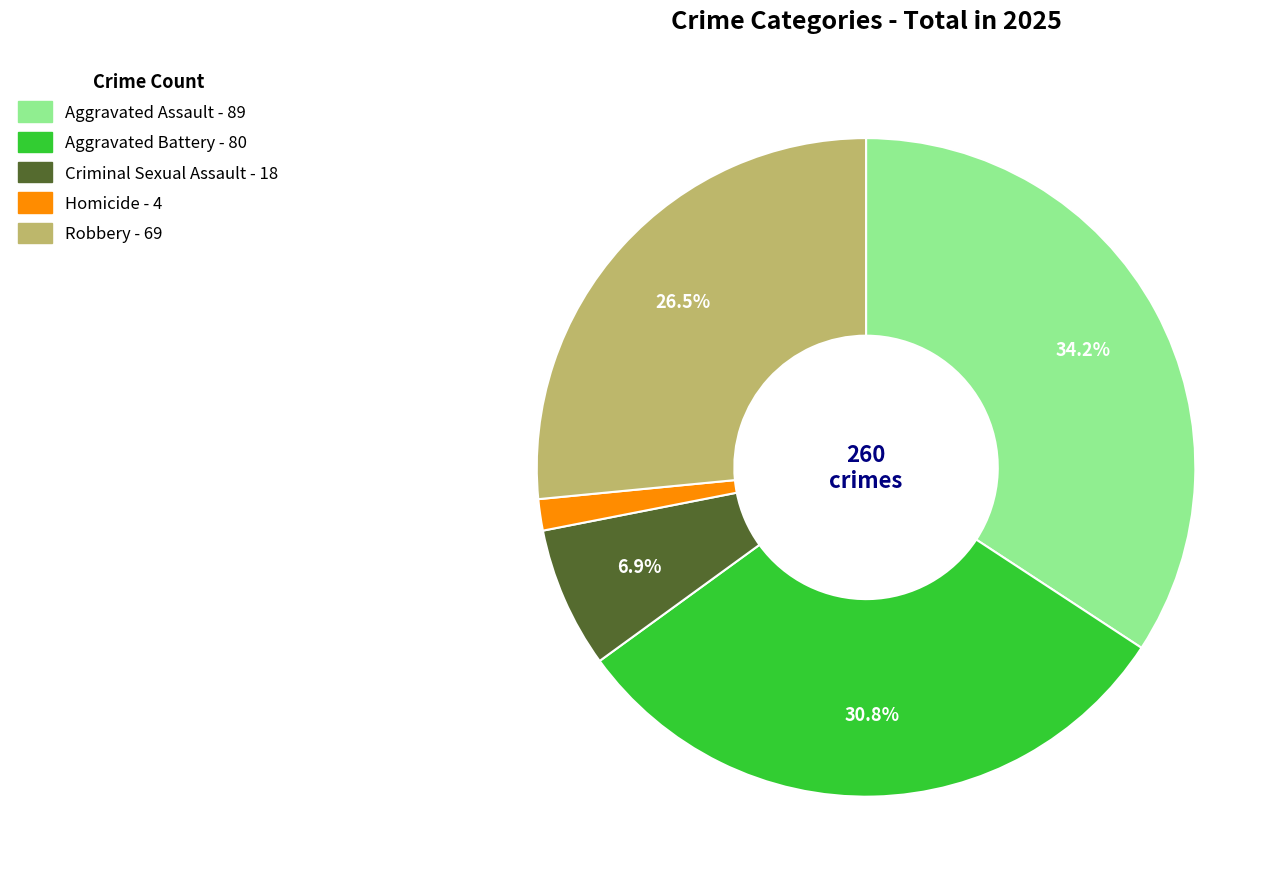

To the nearest percent, what is the difference between the largest and smallest slice percentages?

33%